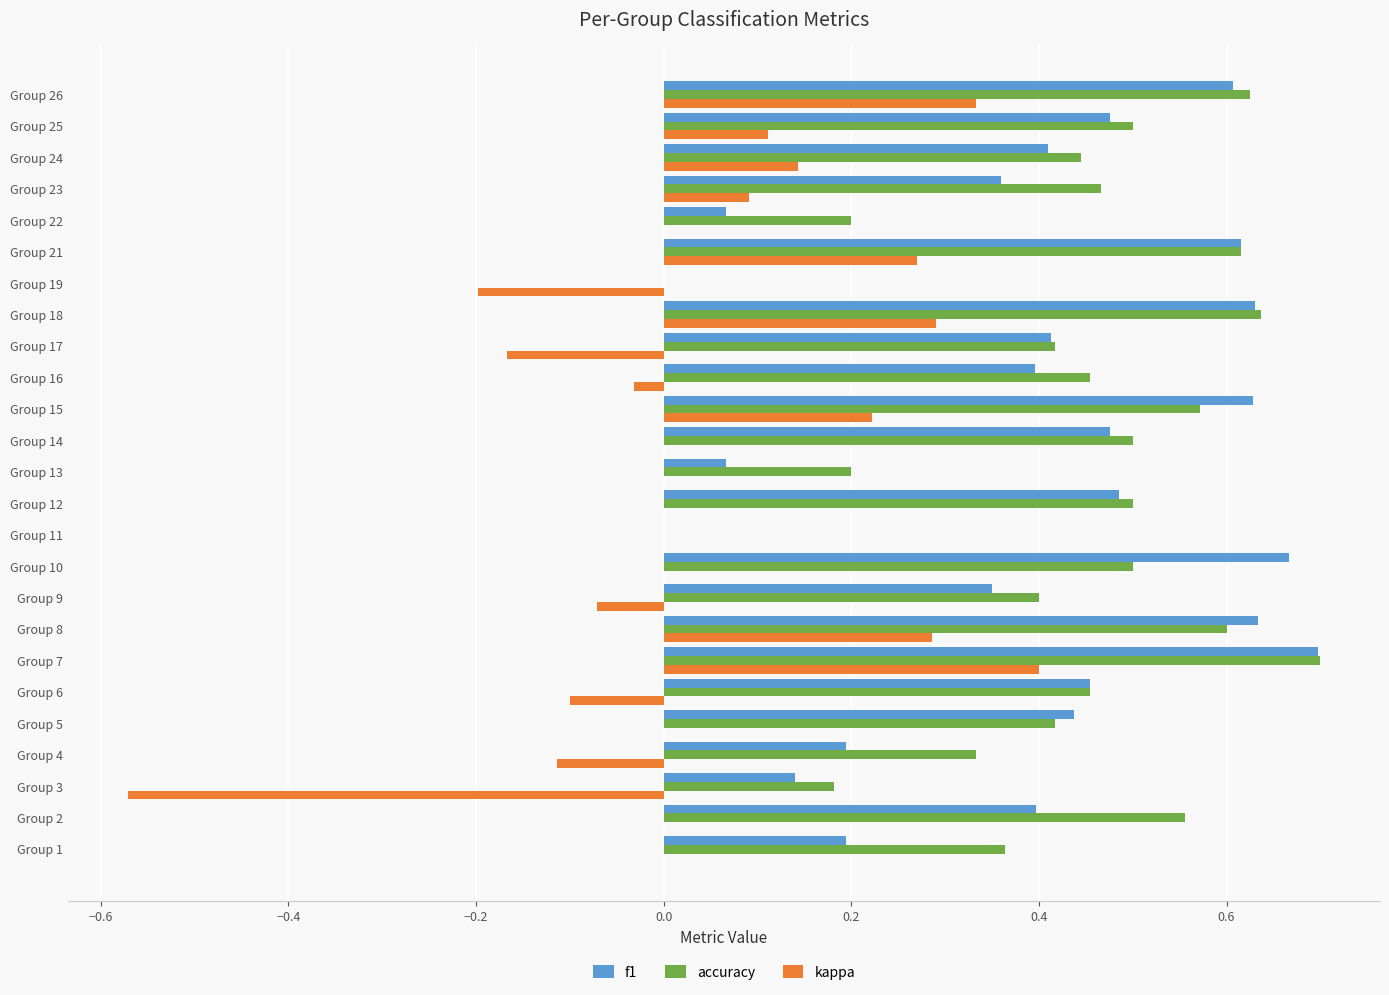

At which label does kappa reach its peak?

Group 7